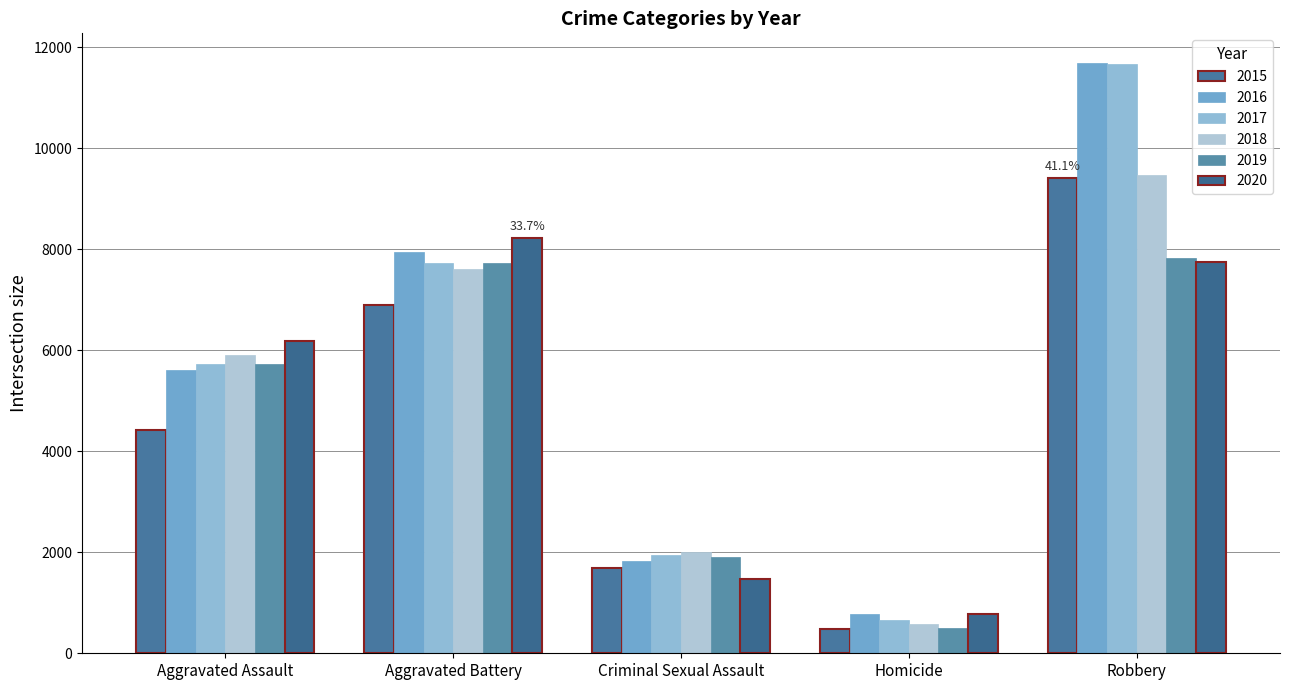

How many 2018 values are between 2012 and 7611?

3